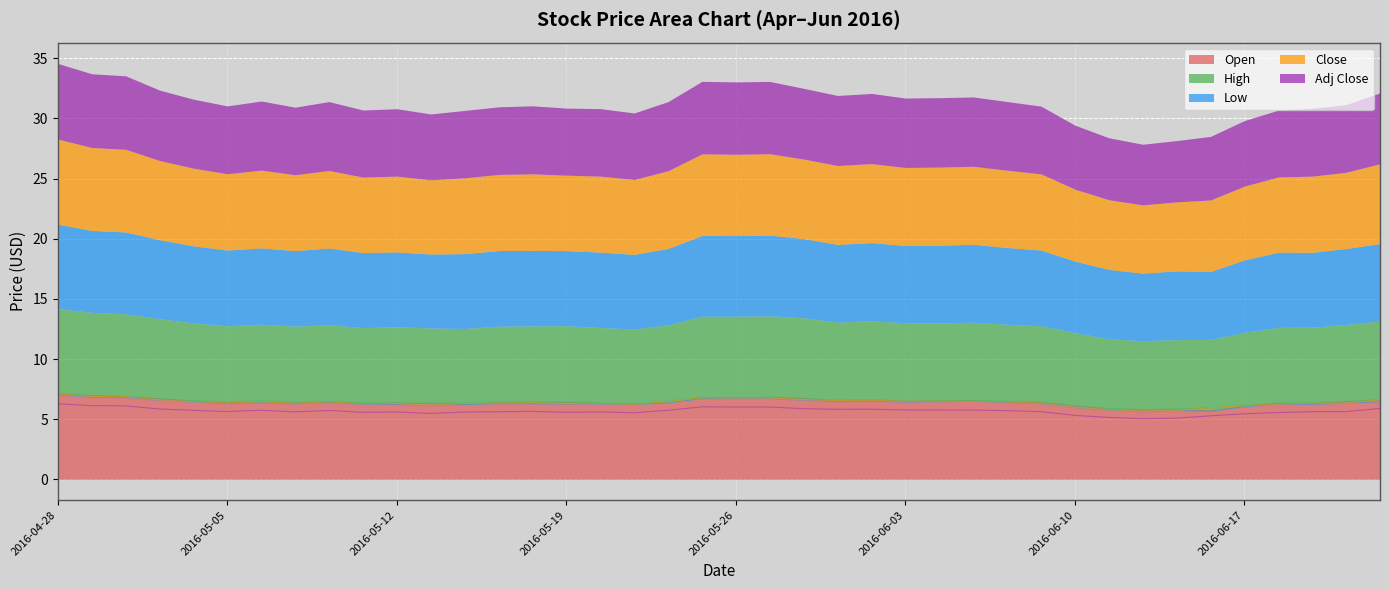

Rank the categories by High value from lowest to highest.

2016-06-14, 2016-06-15, 2016-06-13, 2016-06-16, 2016-06-10, 2016-06-17, 2016-05-23, 2016-05-13, 2016-05-16, 2016-06-20, 2016-05-11, 2016-05-20, 2016-05-12, 2016-06-21, 2016-05-09, 2016-05-17, 2016-05-05, 2016-06-09, 2016-05-19, 2016-05-18, 2016-06-22, 2016-05-10, 2016-06-08, 2016-05-24, 2016-06-03, 2016-05-06, 2016-05-04, 2016-06-06, 2016-06-07, 2016-06-01, 2016-06-02, 2016-06-23, 2016-05-03, 2016-05-31, 2016-05-26, 2016-05-27, 2016-05-25, 2016-05-02, 2016-04-29, 2016-04-28